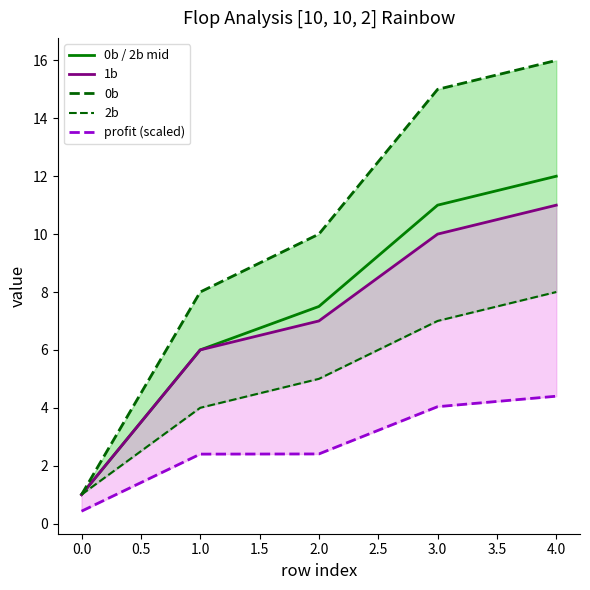

What is the sum of all 1b values?

35.0